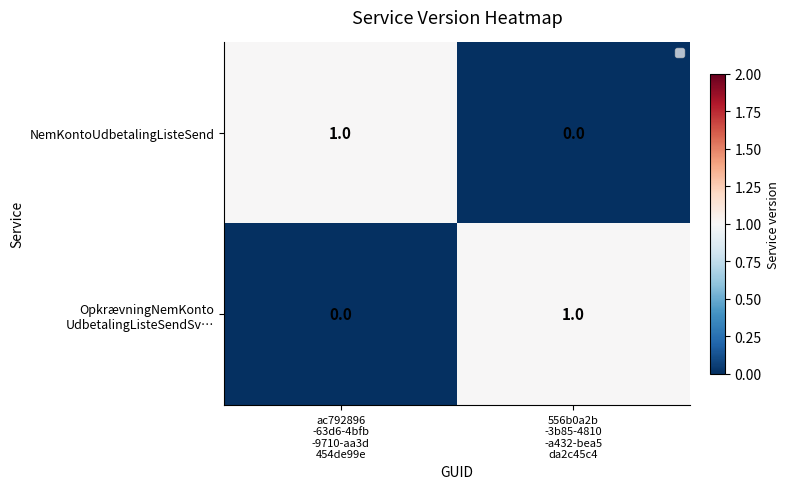

Count the number of data series in this chart.

2